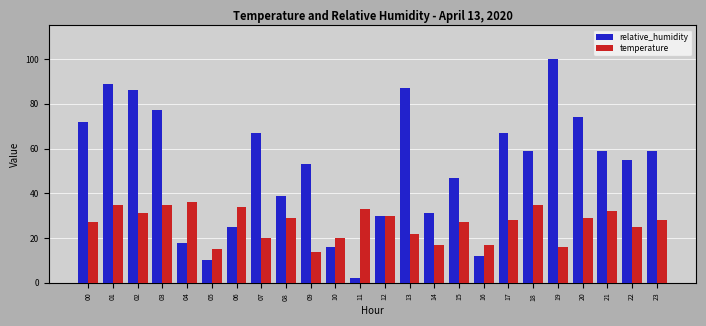

Is the value of relative_humidity at 04 greater than the value of temperature at 13?

No